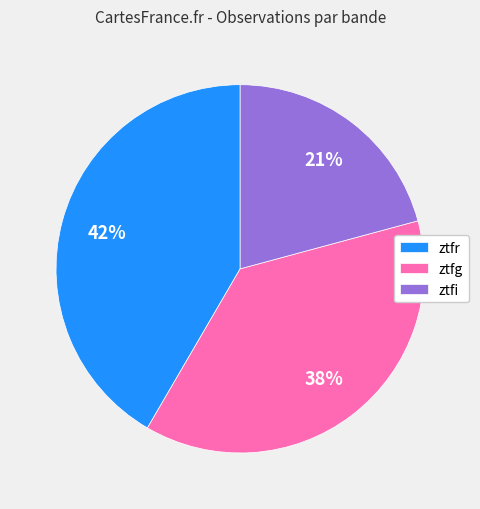

What percentage is the ztfr slice, to the nearest percent?

42%